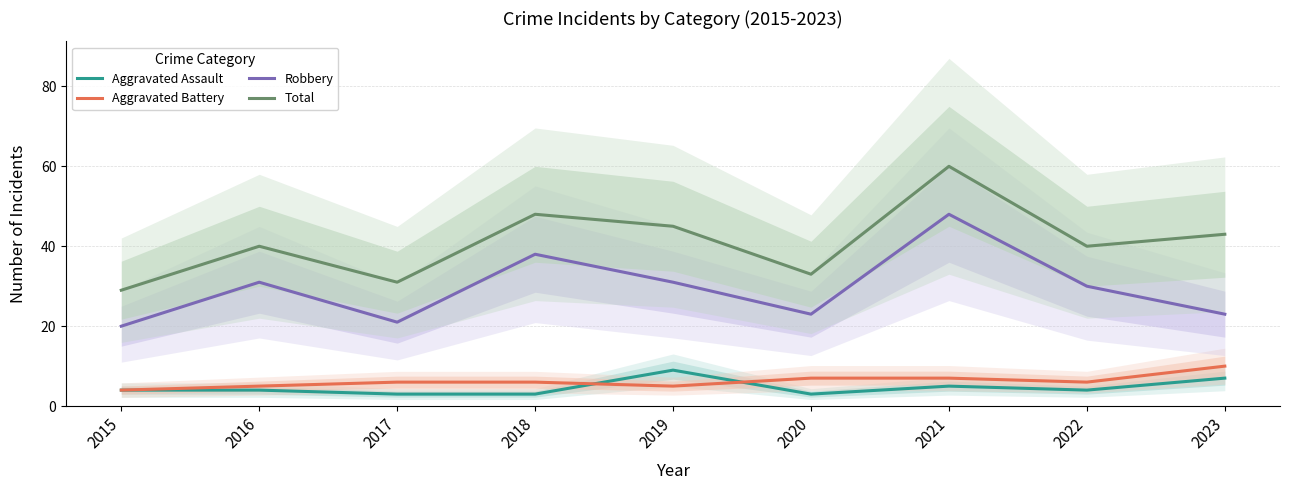

True or false: Aggravated Assault has a value of 7 at 2022.

False